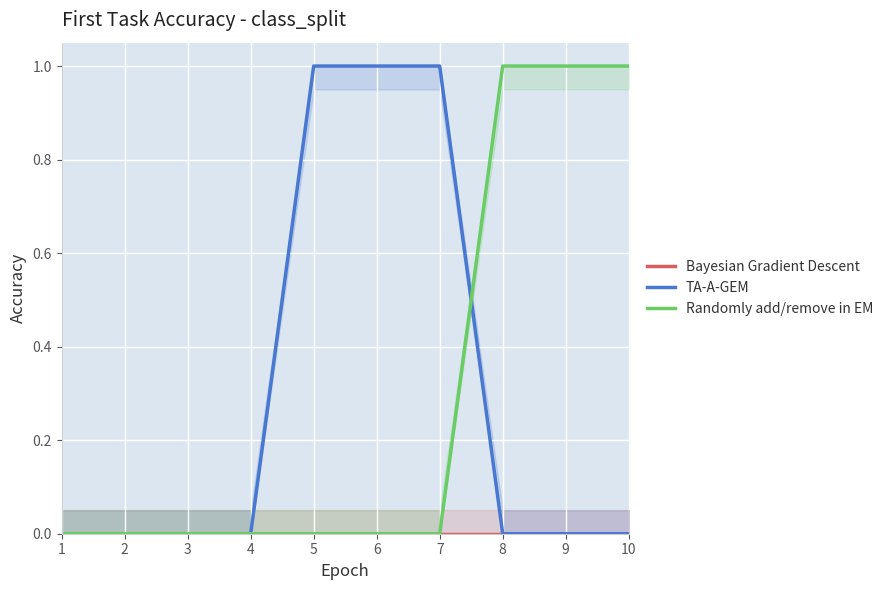

Which series has the widest spread of values?

TA-A-GEM